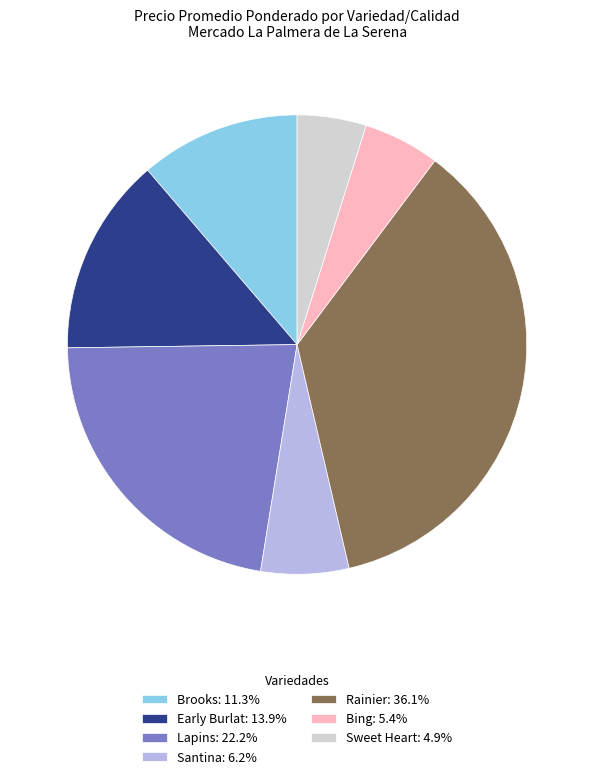

Is the sum of Santina: 6.2% and Bing: 5.4% greater than half?

No